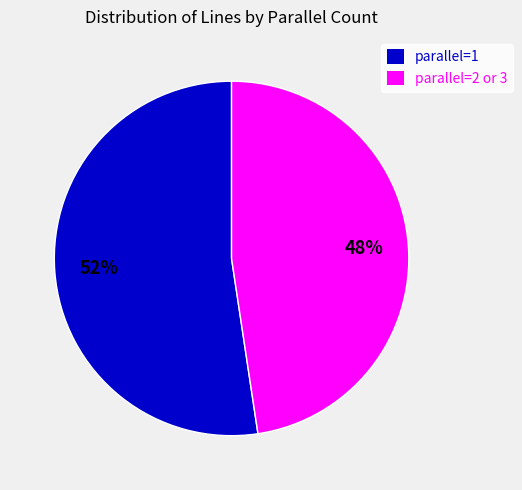

To the nearest percent, what is the average slice percentage?

50%